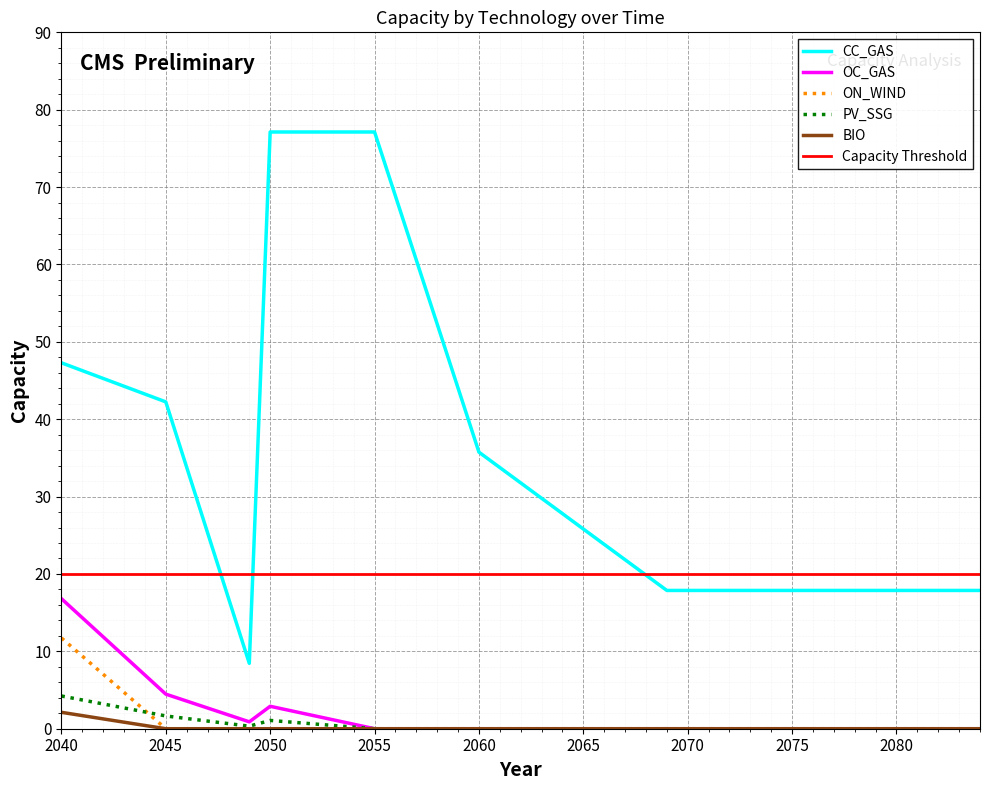

True or false: ON_WIND and OC_GAS cross at least once.

False